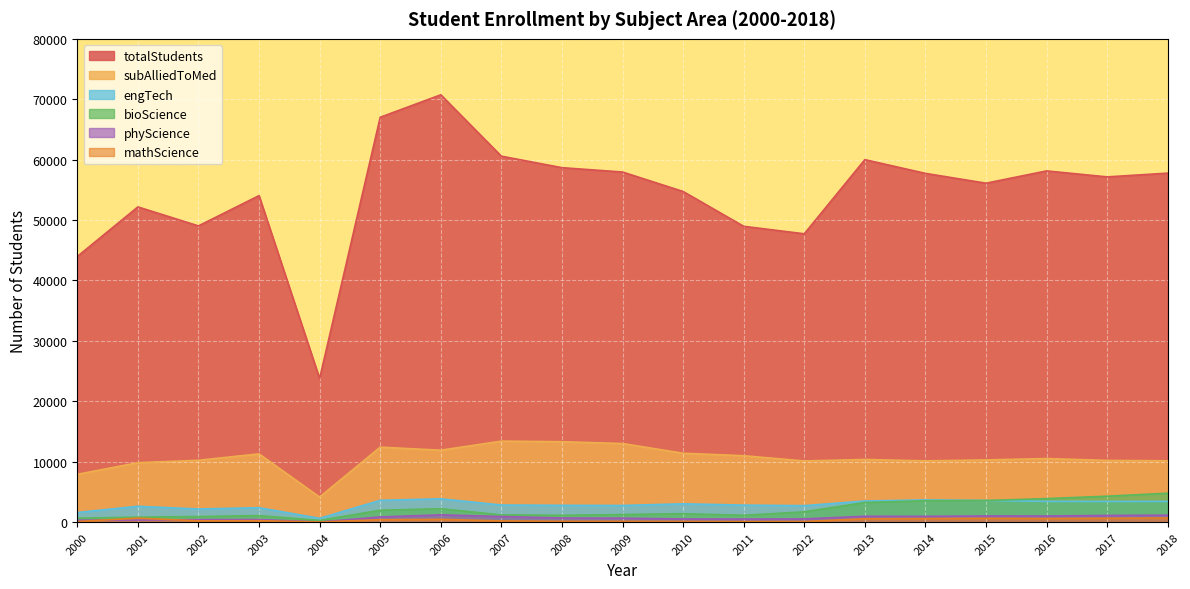

True or false: phyScience and engTech cross at least once.

False